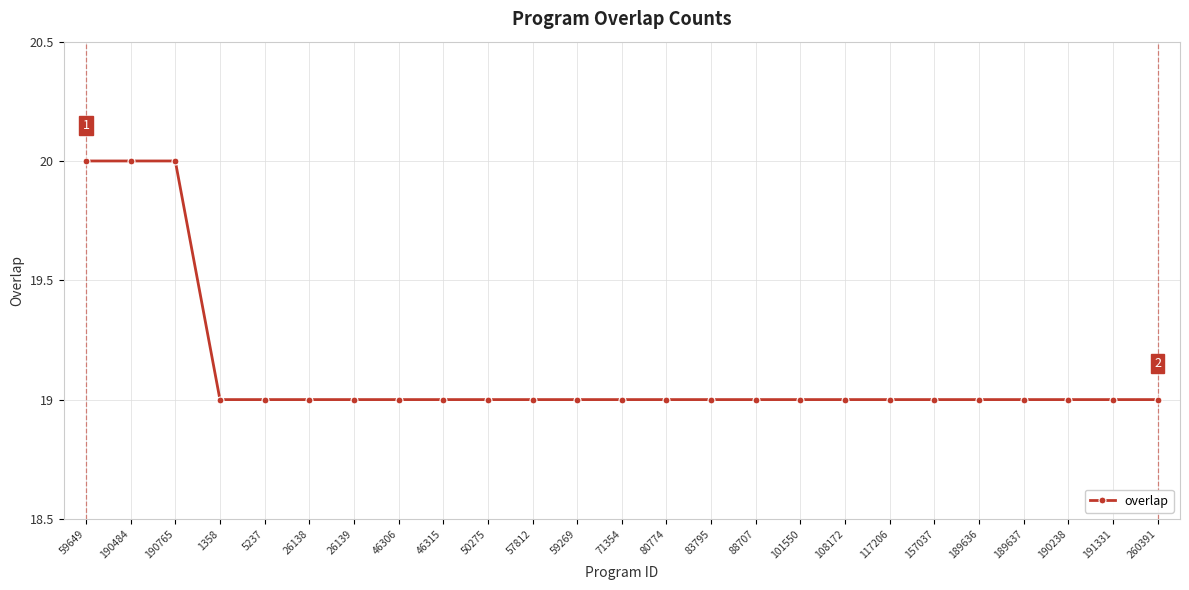

Reading right to left, extract all data points from this chart.

19	19	19	19	19	19	19	19	19	19	19	19	19	19	19	19	19	19	19	19	19	19	20	20	20